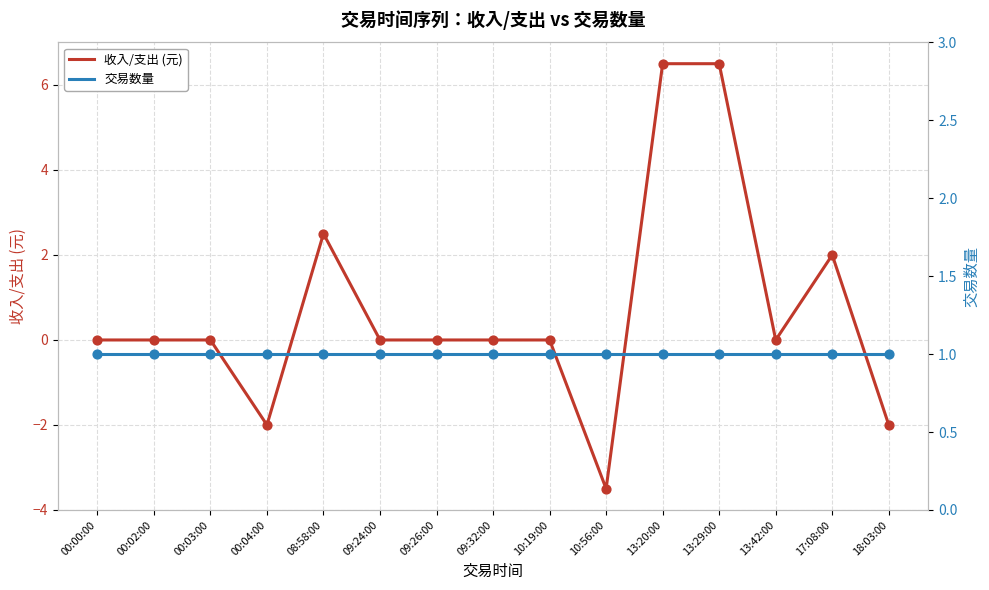

What is the total value across all series at 09:32:00?

1.0